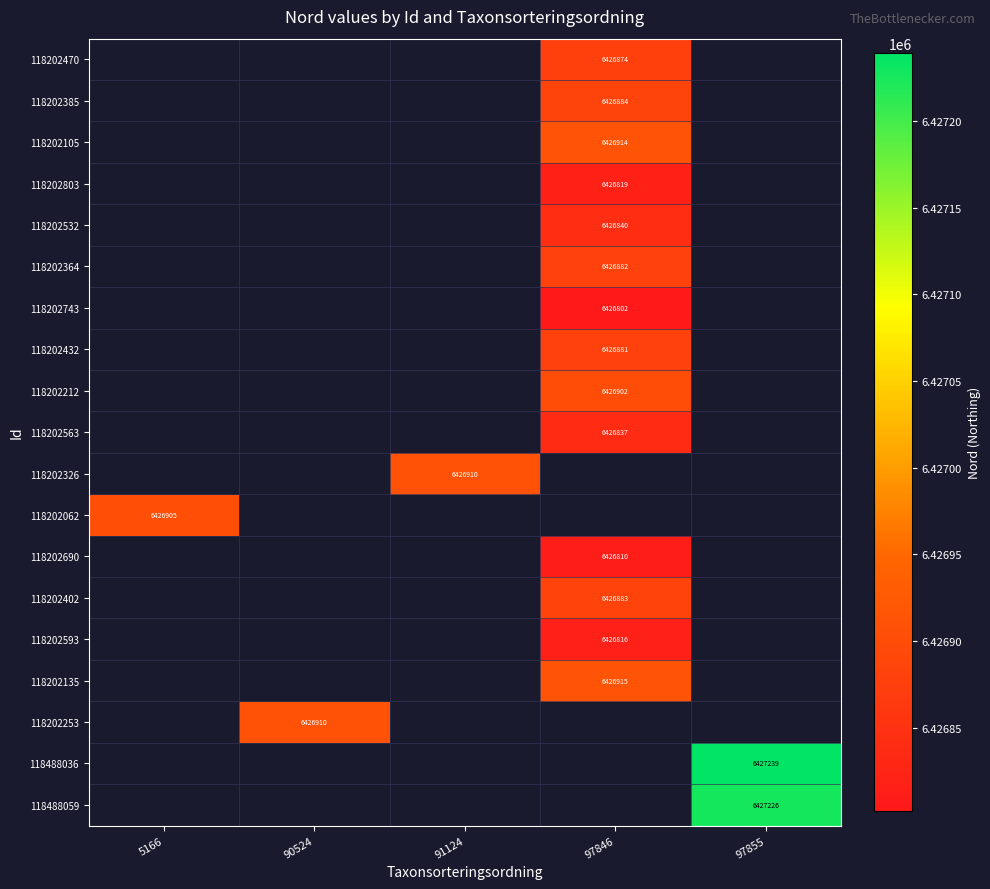

Is it true that 118202803 equals 6426819 at 97846?

True